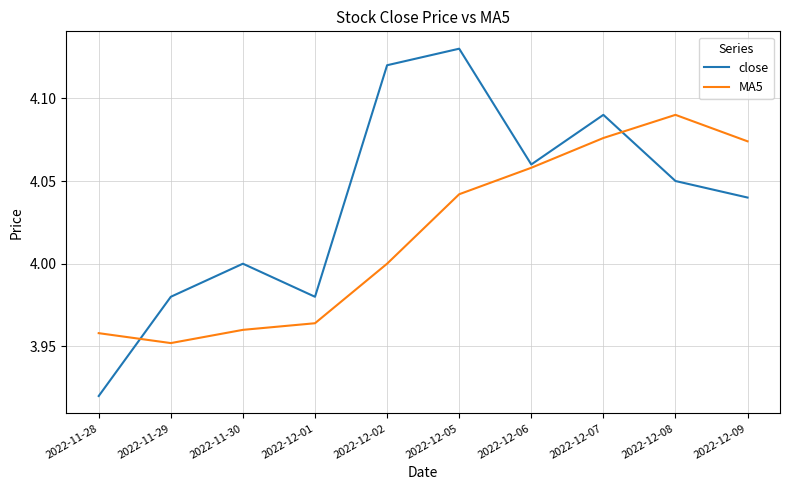

At which category does the chart reach its minimum across all series?

2022-11-28